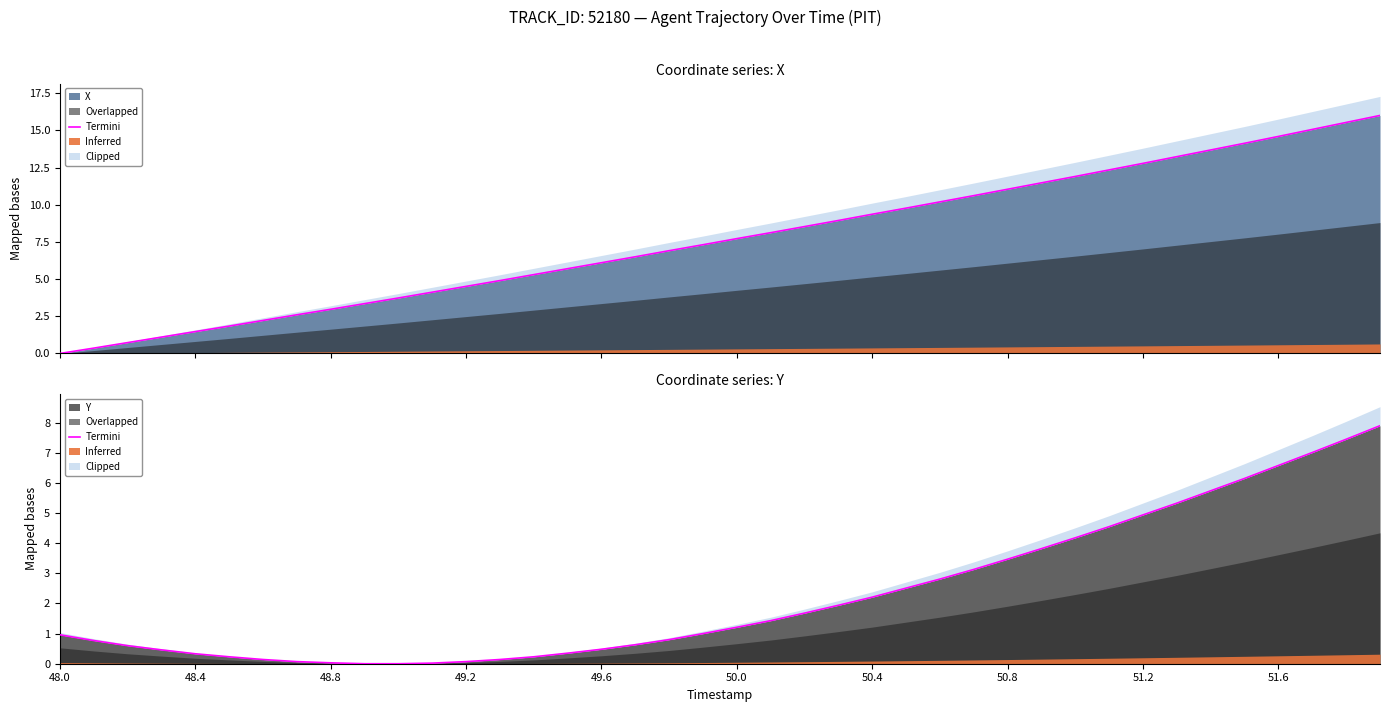

True or false: Y has a value of 1.2 at 50.0.

True